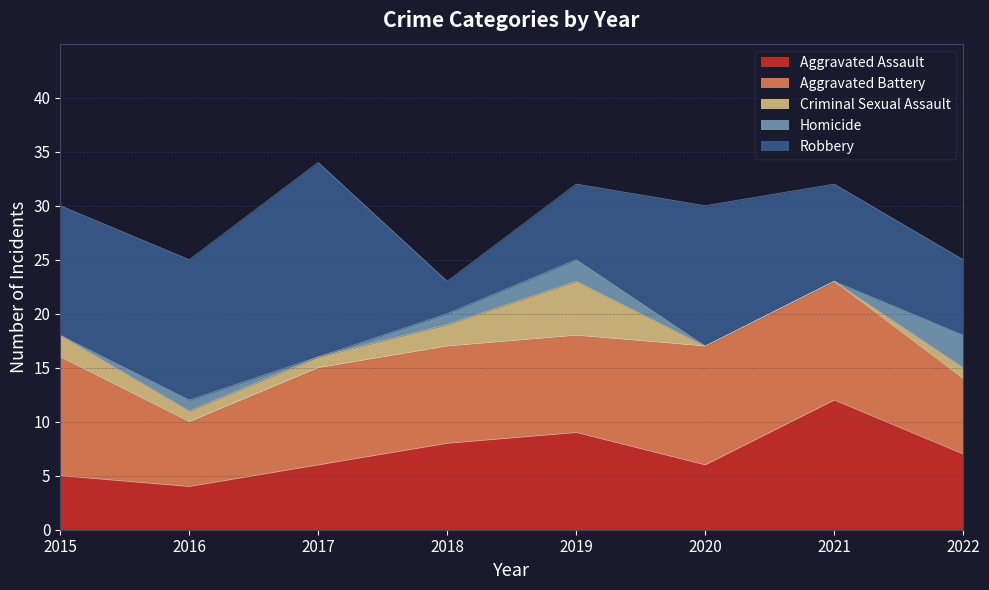

Where is the first local maximum for Homicide?

2016